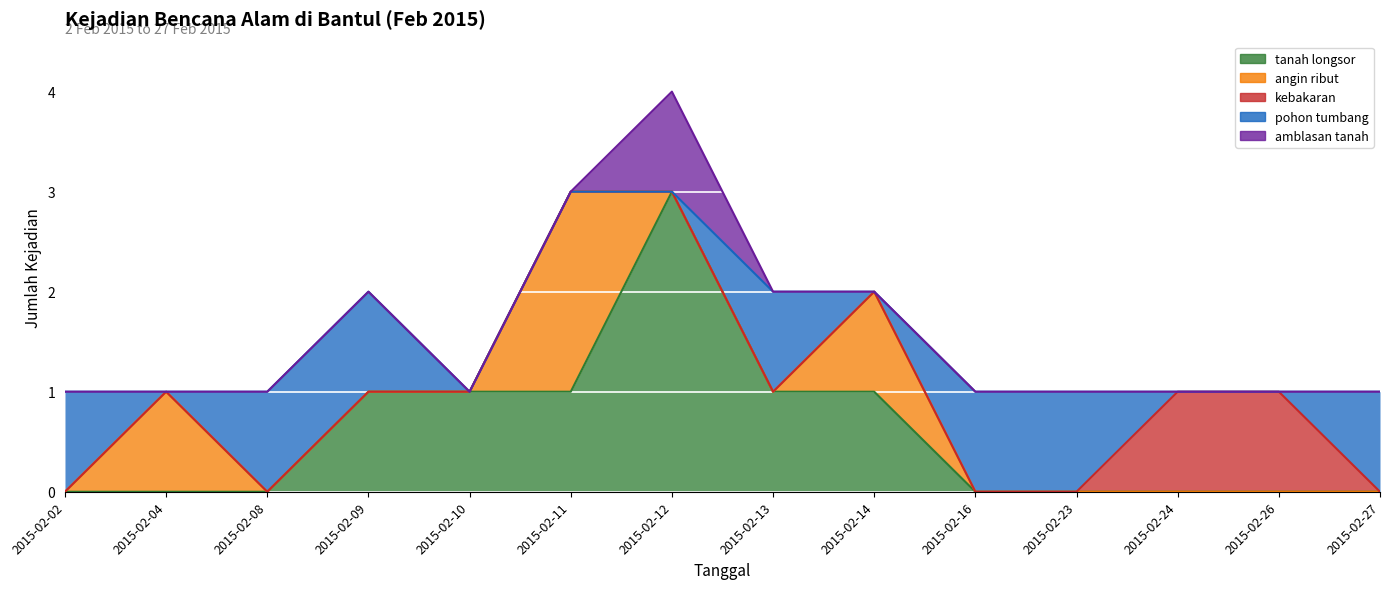

At which category does pohon tumbang reach its first local valley?

2015-02-04